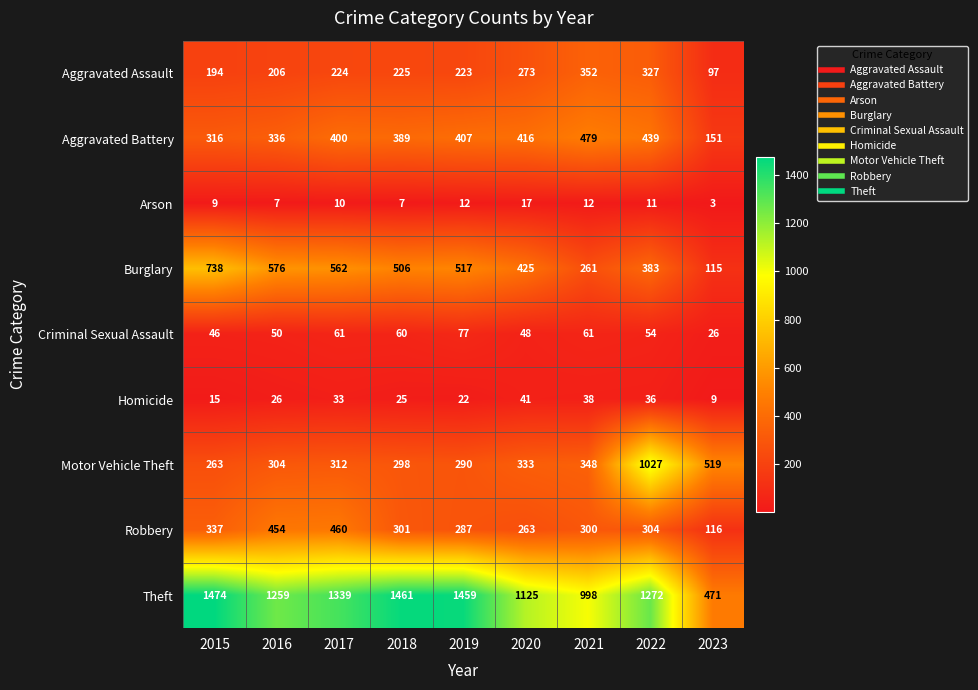

How many categories are shown in the chart?

9